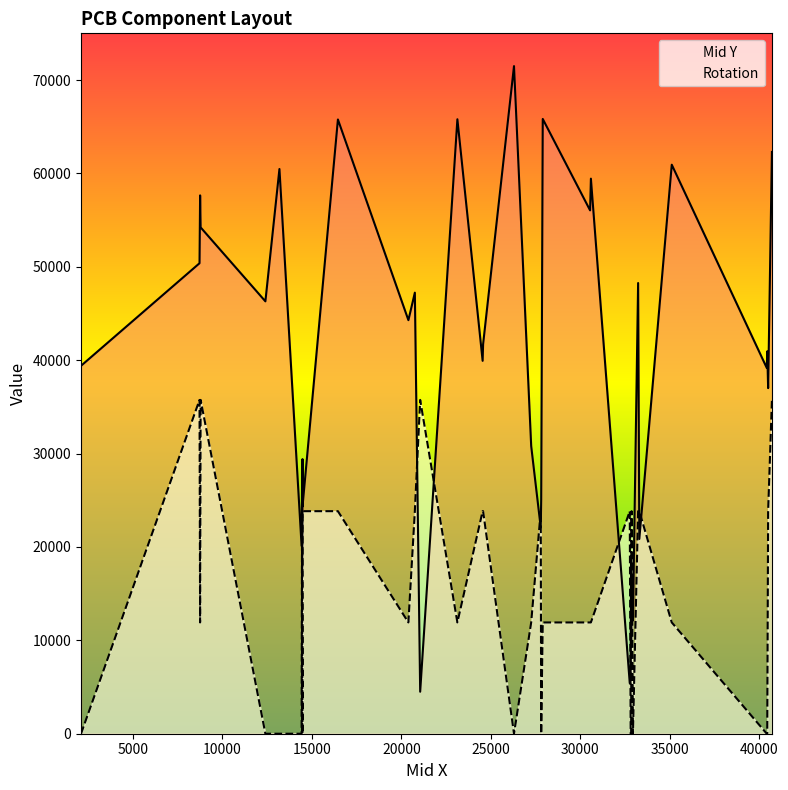

After their last crossing, which series has the higher values: Mid Y or Rotation?

Mid Y